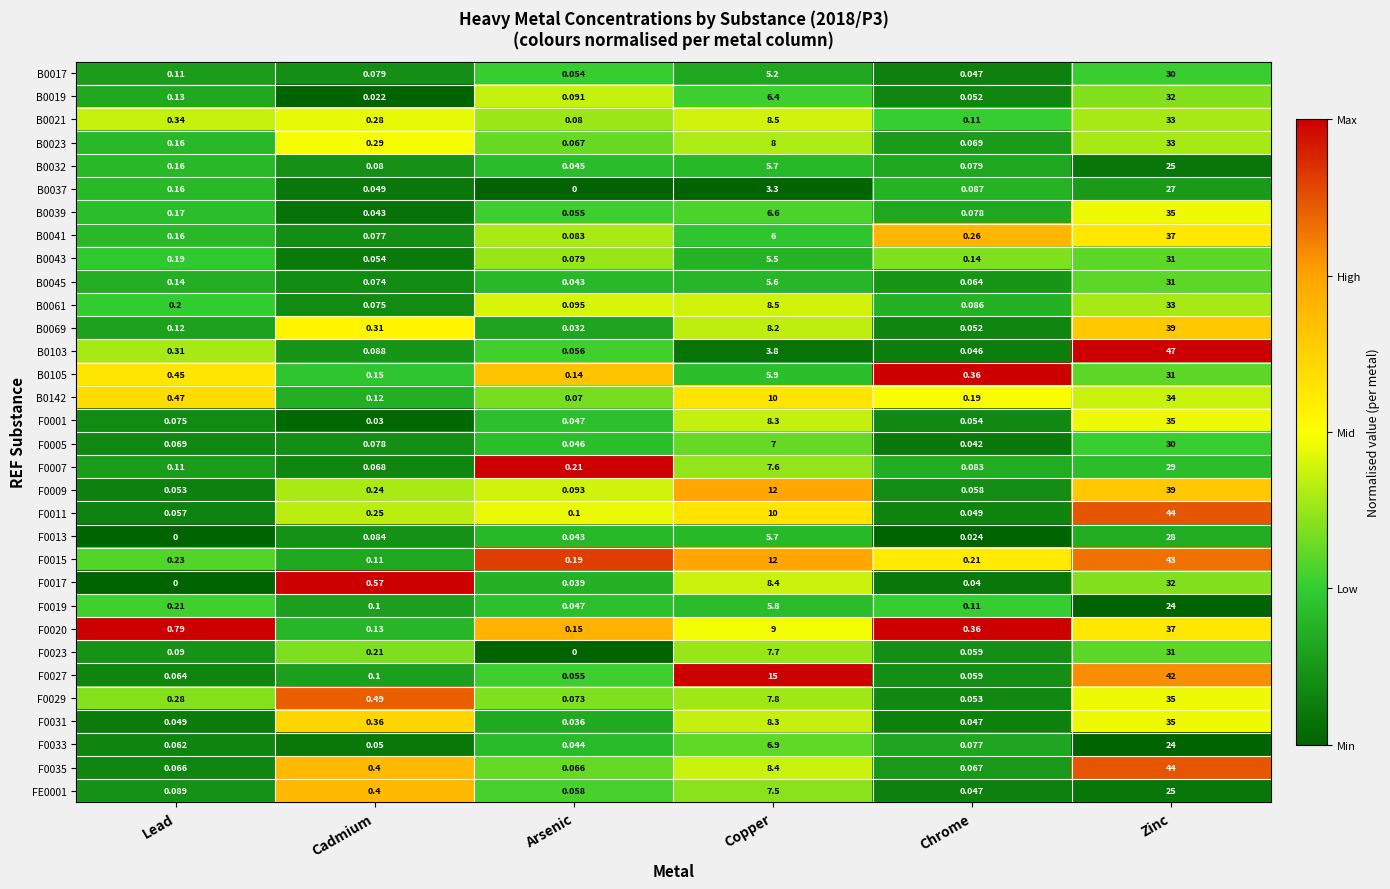

Which series has the largest total across all categories?

F0027